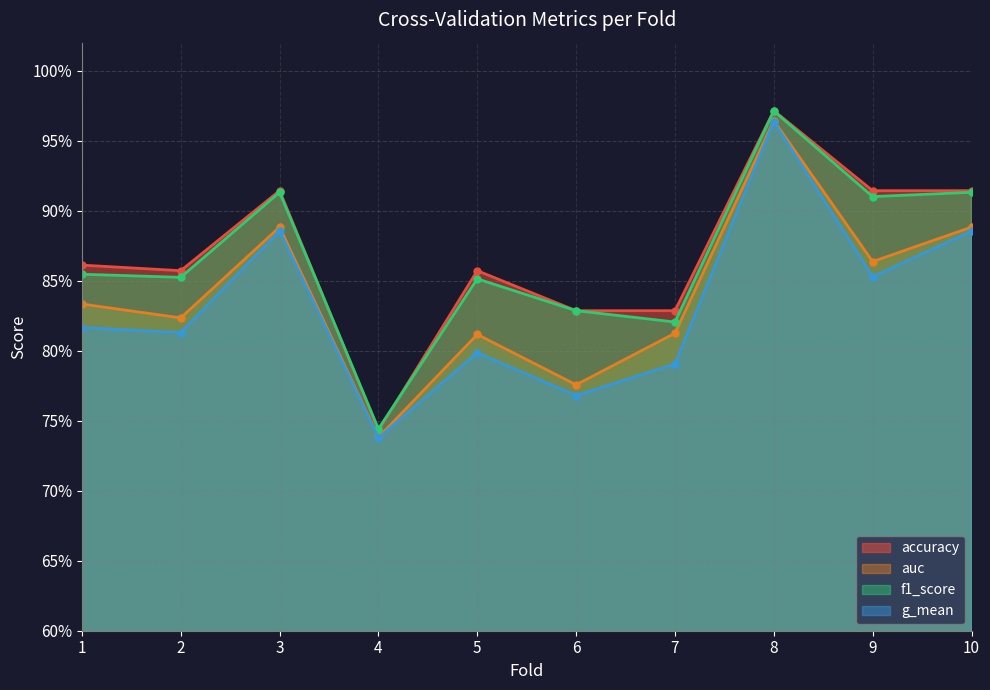

What is the maximum value shown in the chart?

1.0